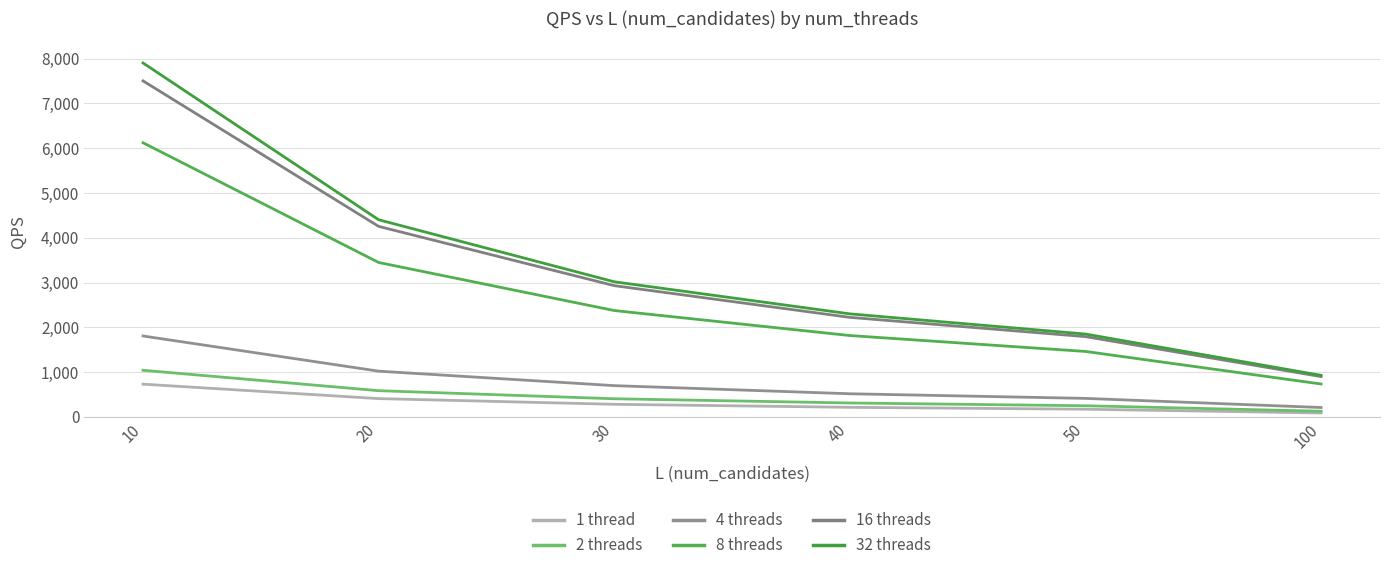

True or false: 32 threads has a value of 1475.4 at 100.

False